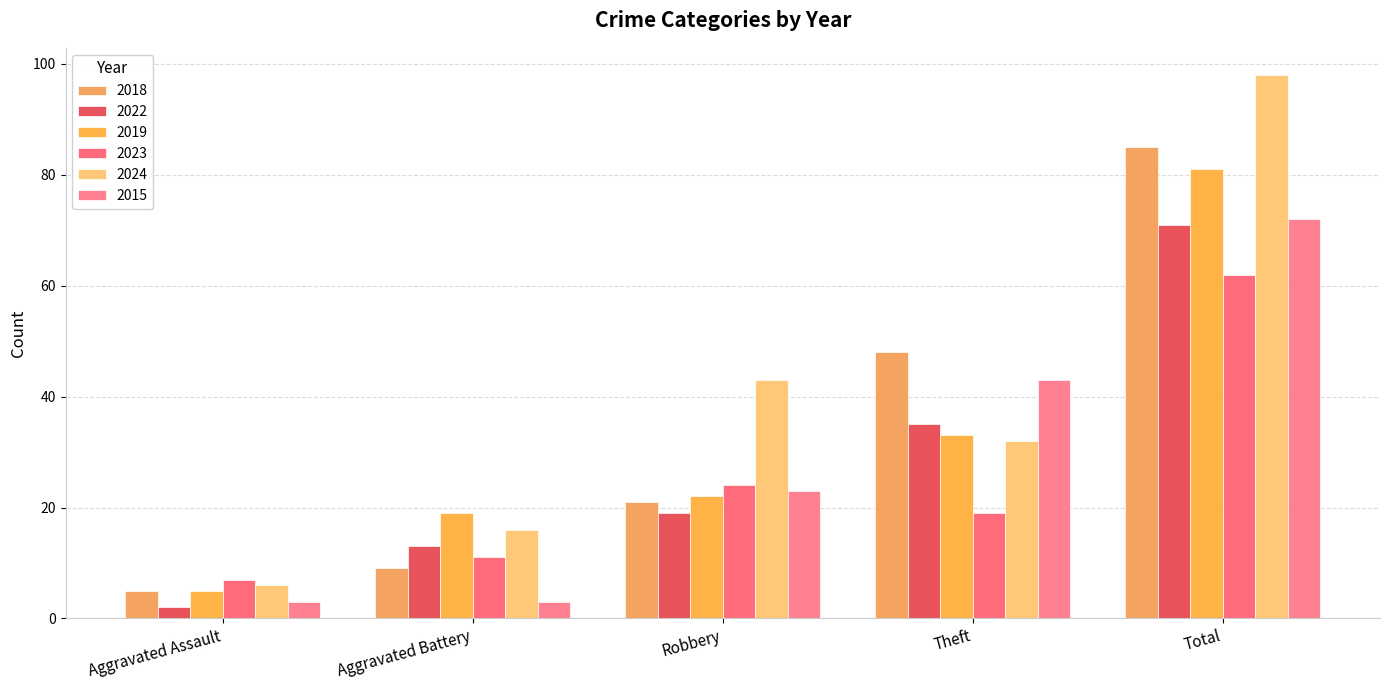

Where is 2022 nearest to the value 36?

Theft